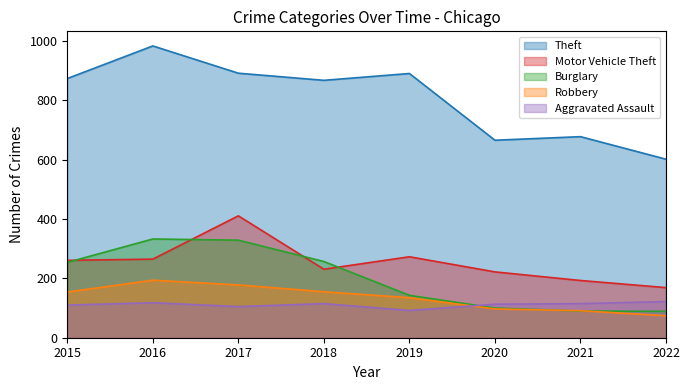

At how many categories does at least one series exceed 736?

5